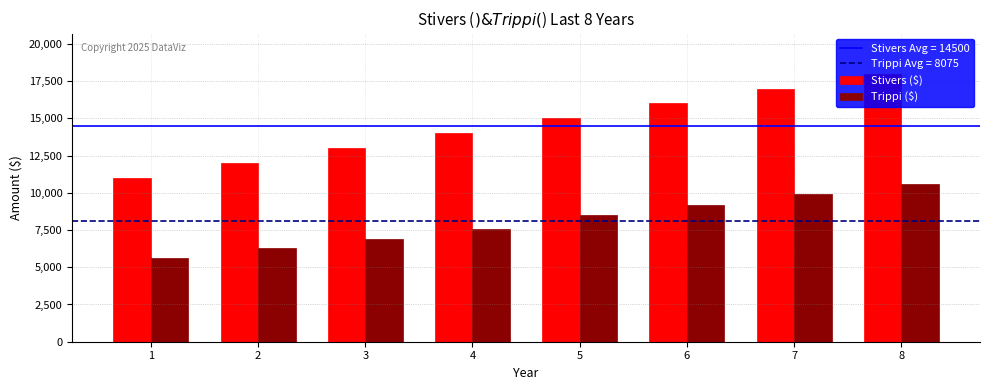

What is the value of the Stivers ($) bar at the 7th from the left?

17000